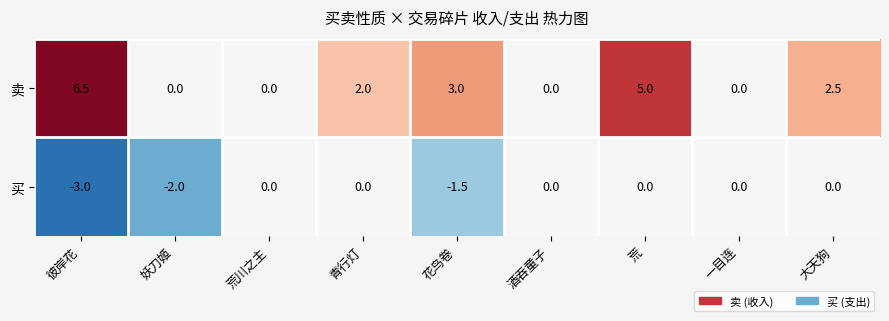

At which category is the sum across all series the highest?

荒